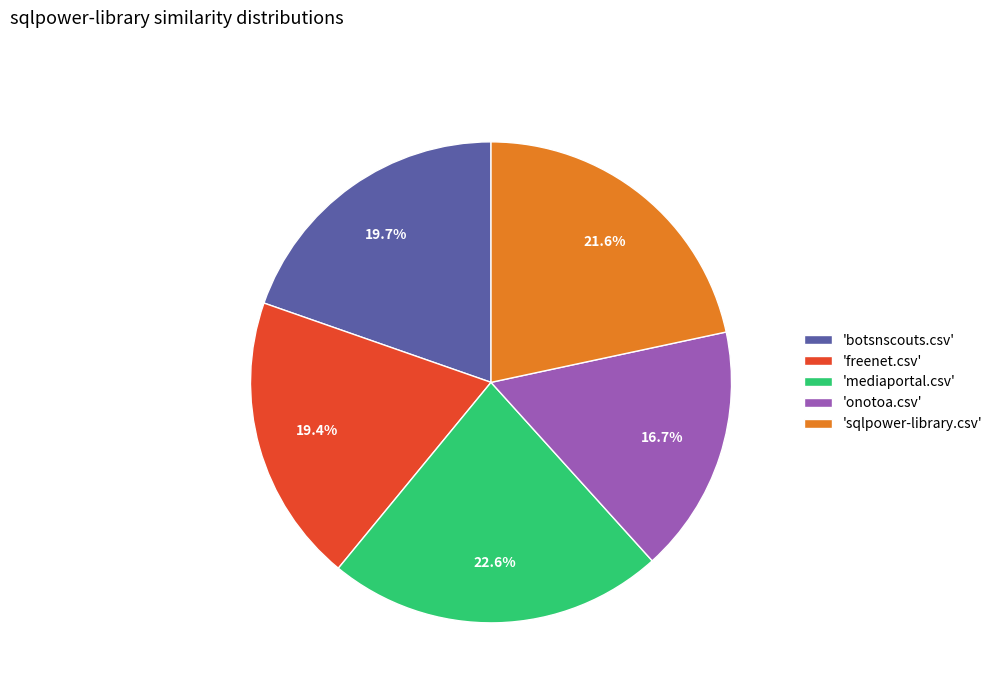

What portion of the pie excludes 'onotoa.csv'?

83.3%